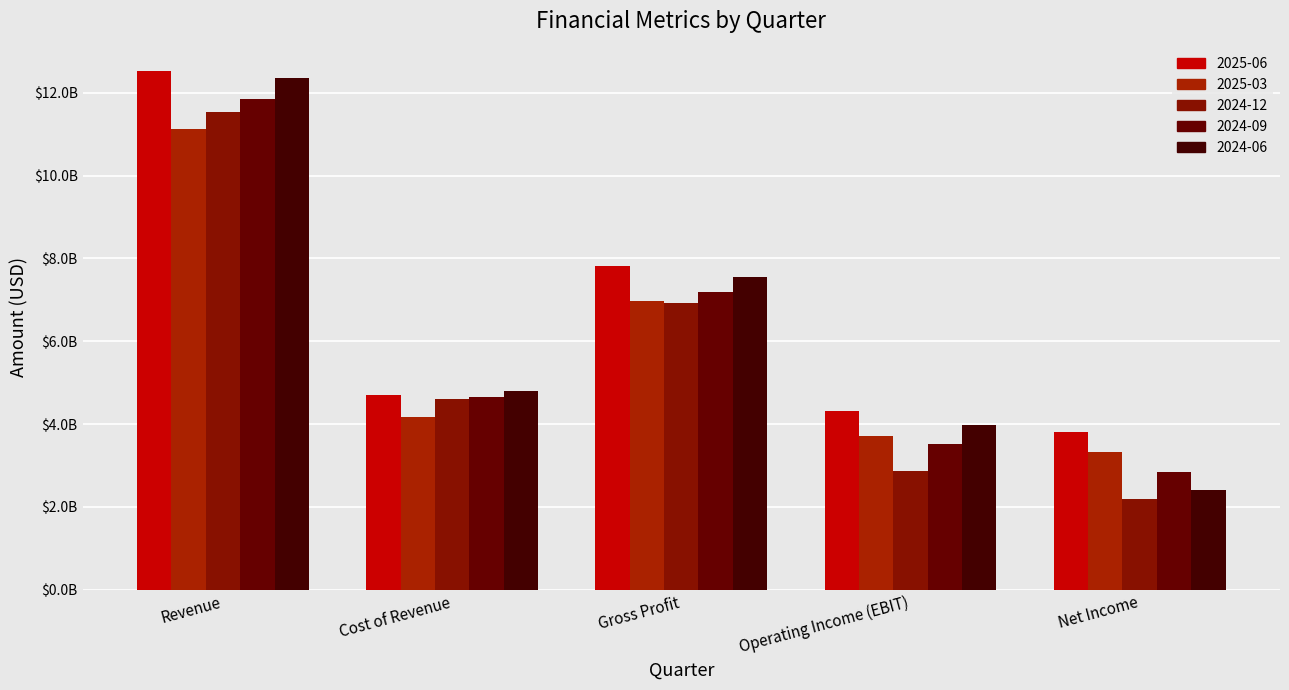

Does the chart contain stacked bars?

No